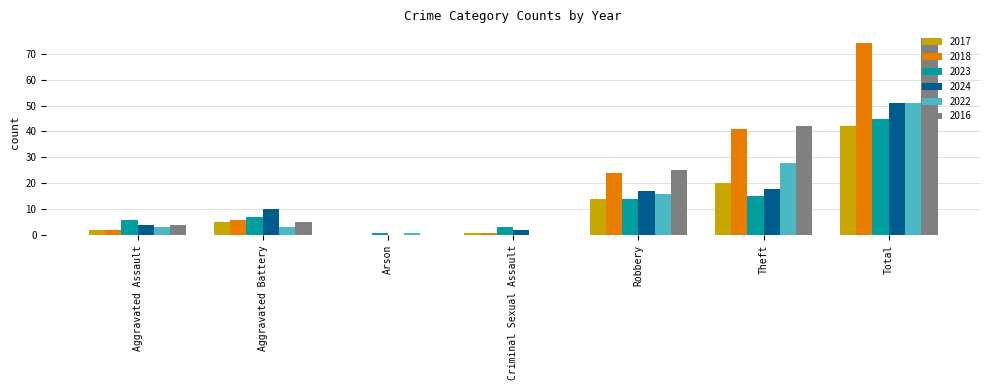

Are the bars grouped side by side (vs. stacked)?

Yes